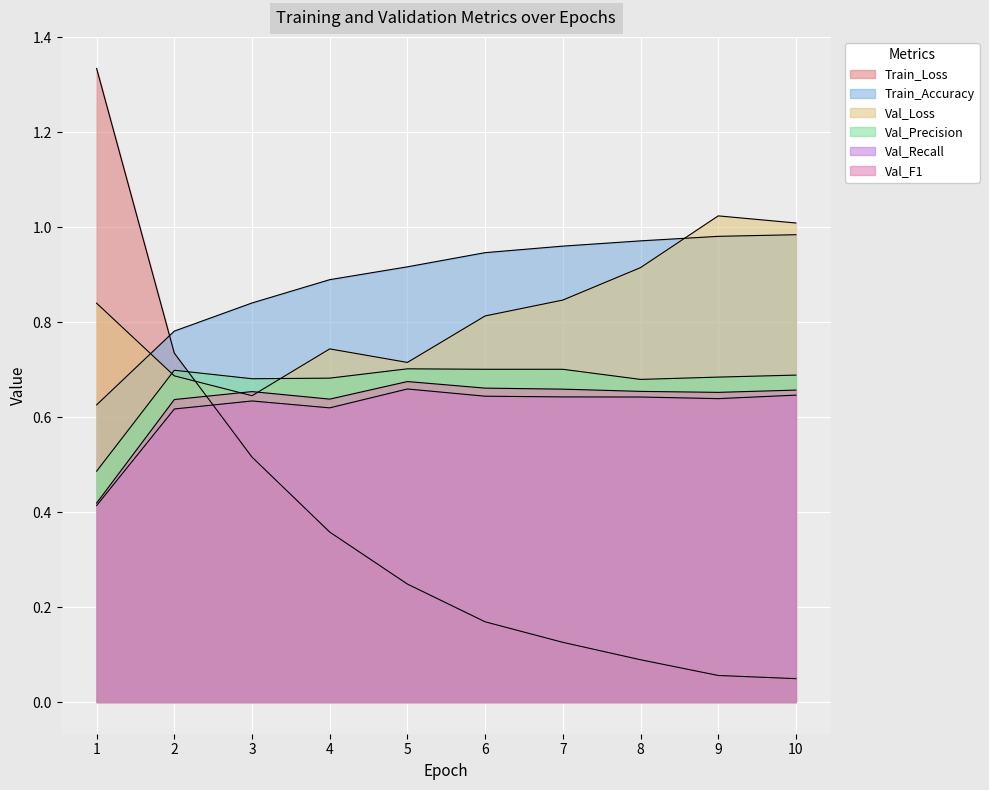

True or false: Train_Accuracy has a value of 0.6 at 1.

True